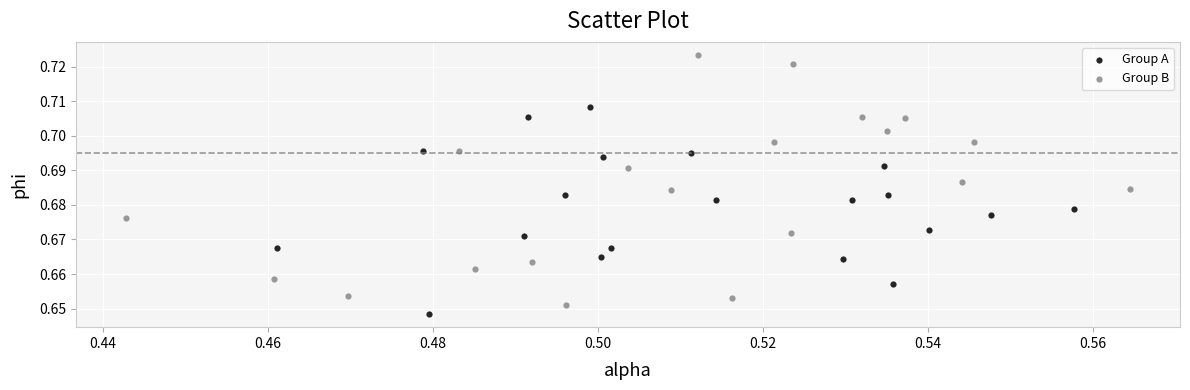

What are all the series names shown in the legend?

Group A, Group B